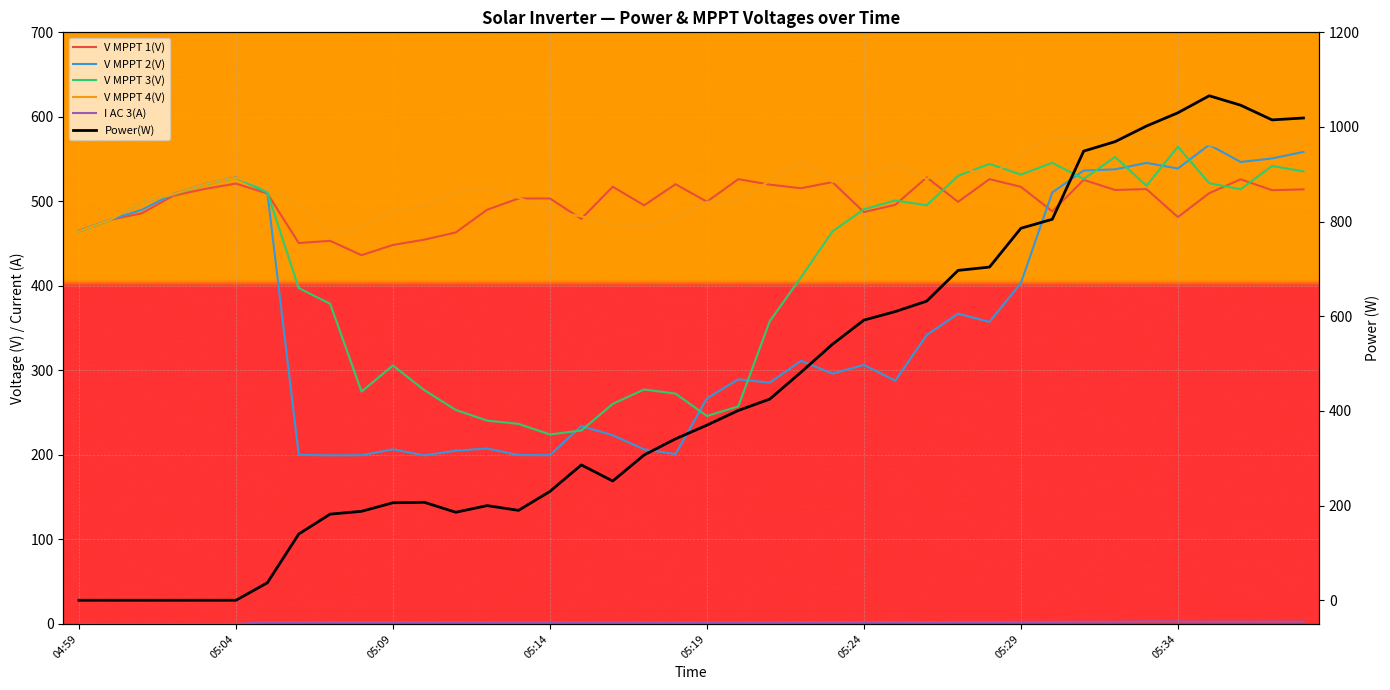

What value does the V MPPT 4(V) series have at 05:00?

478.3